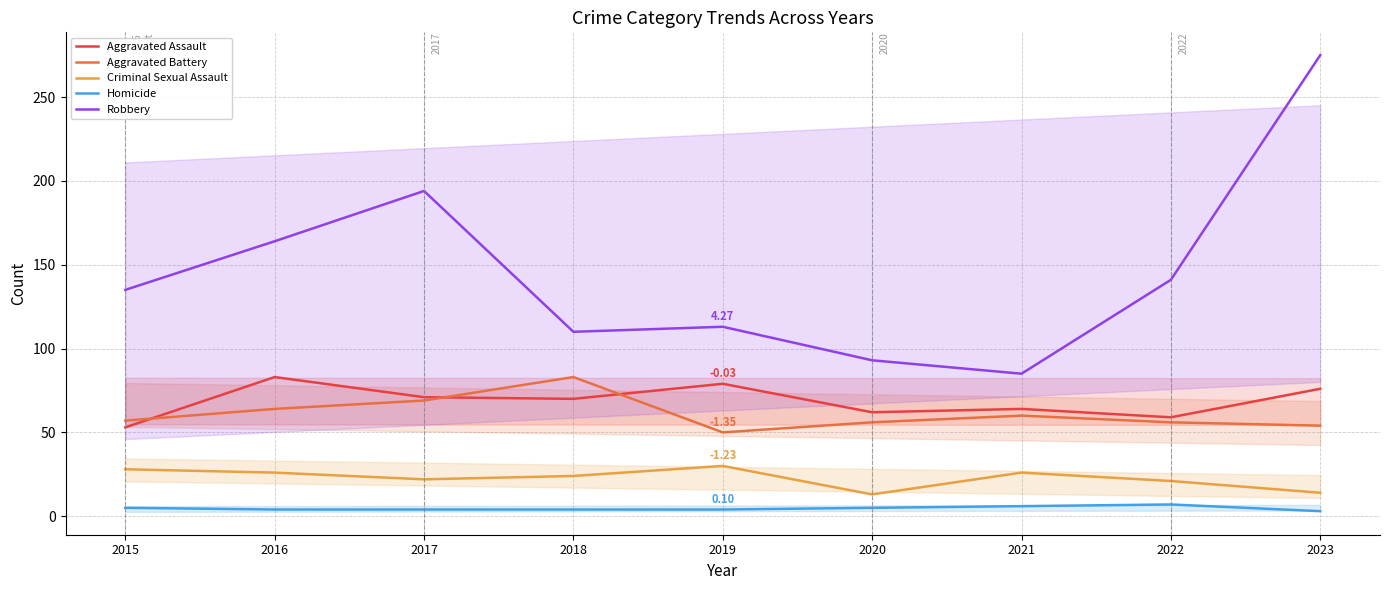

At which category does Aggravated Battery reach its first local valley?

2019